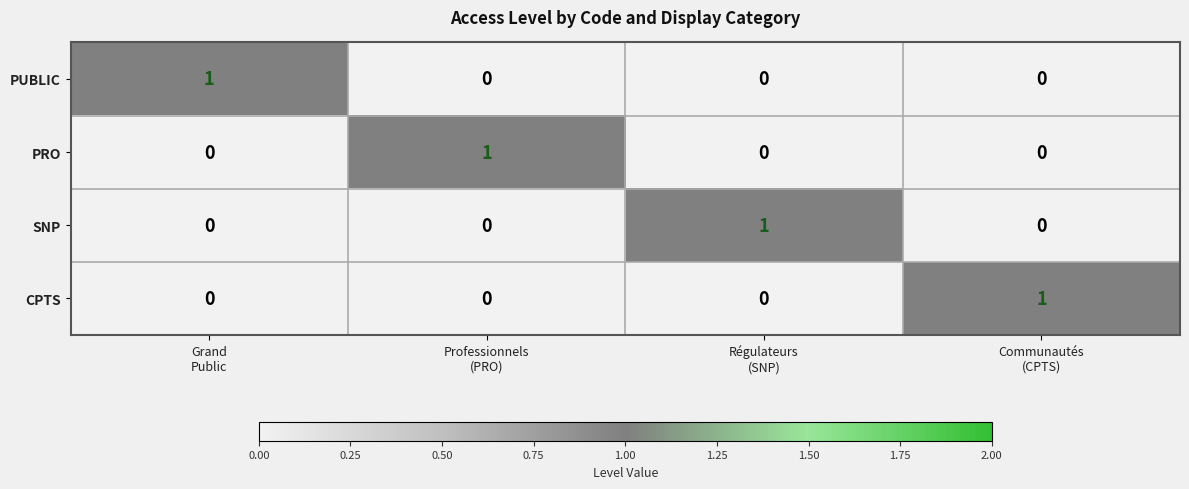

Reading right to left, list all the values displayed in this chart.

PUBLIC: 0	0	0	1
PRO: 0	0	1	0
SNP: 0	1	0	0
CPTS: 1	0	0	0